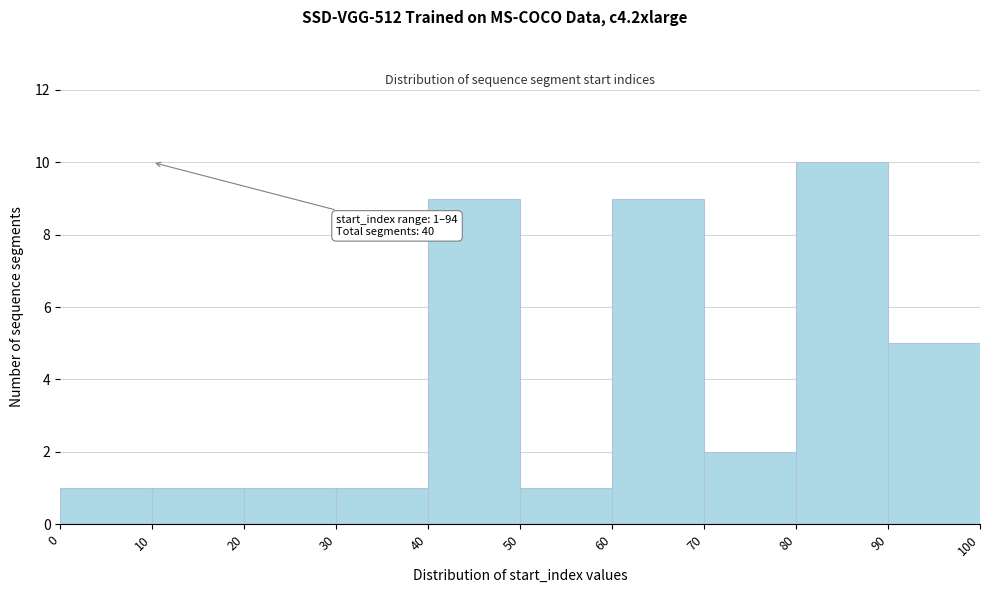

Over which range of the x-axis is the bar tallest?

80 to 90